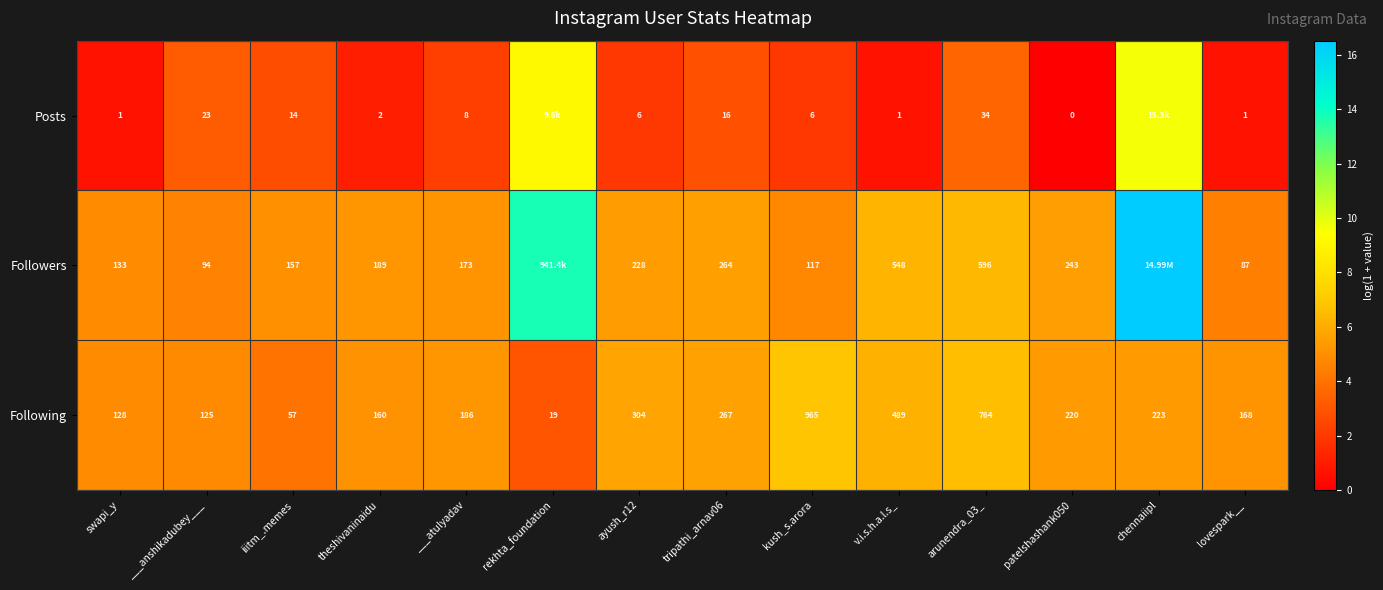

At which label does Following reach its peak?

kush_s.arora